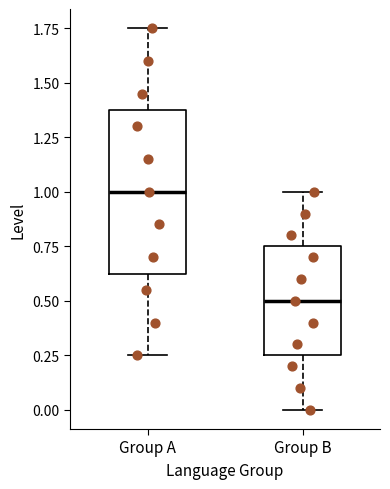

Where does the upper whisker of the box for Group A end on the y-axis? The values are not printed on the chart, so give them approximately, as read against the axis.

1.75